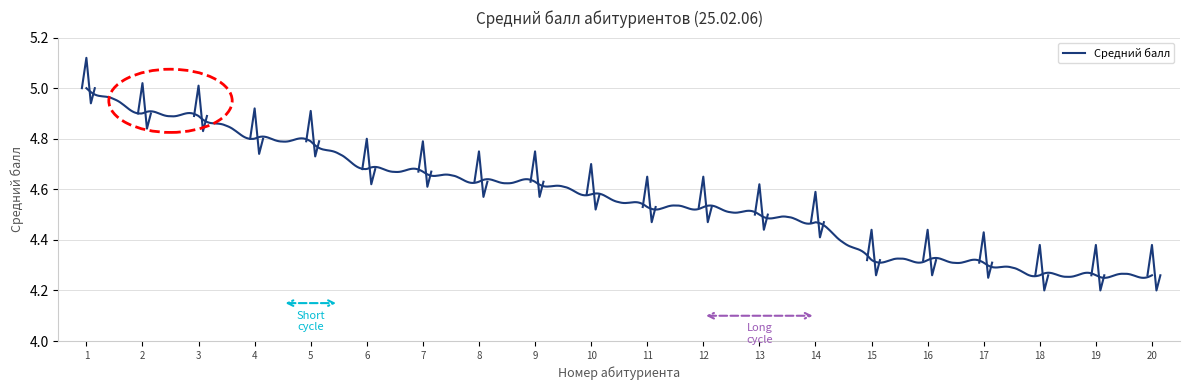

What is the value of the 3rd point from the left?

4.9